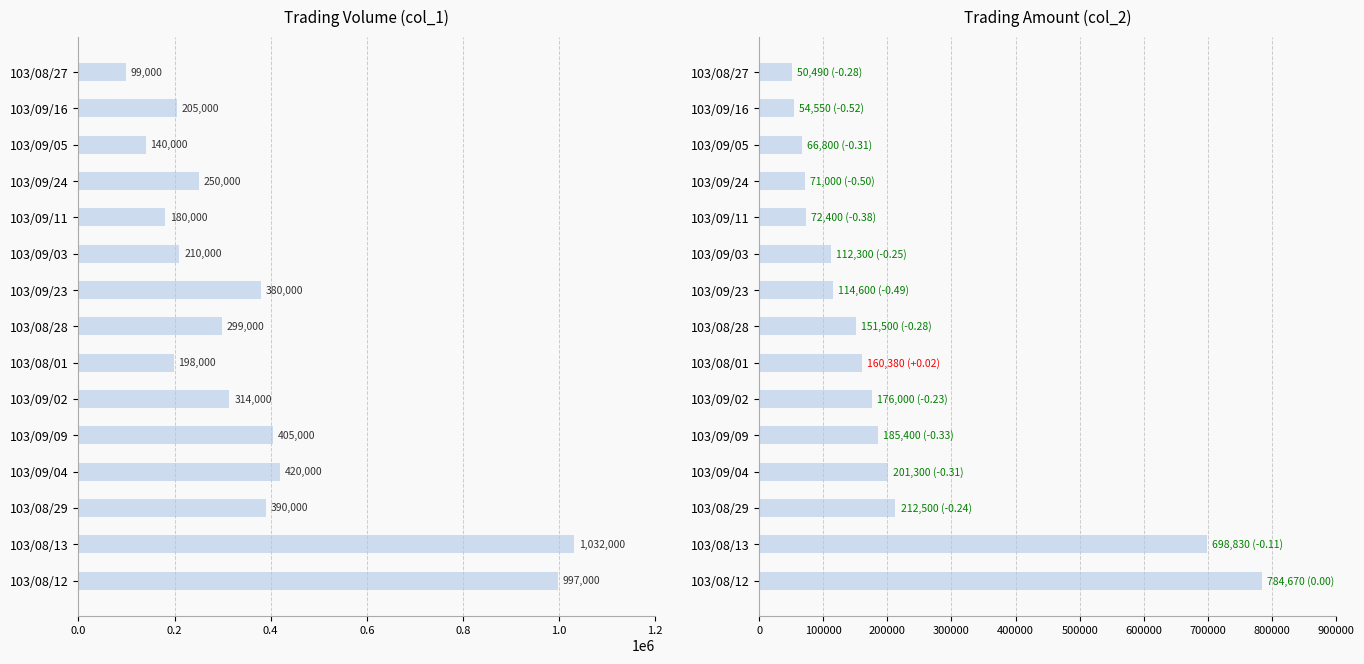

Is it true that col_1 (Volume) equals 99000 at 103/08/27?

True